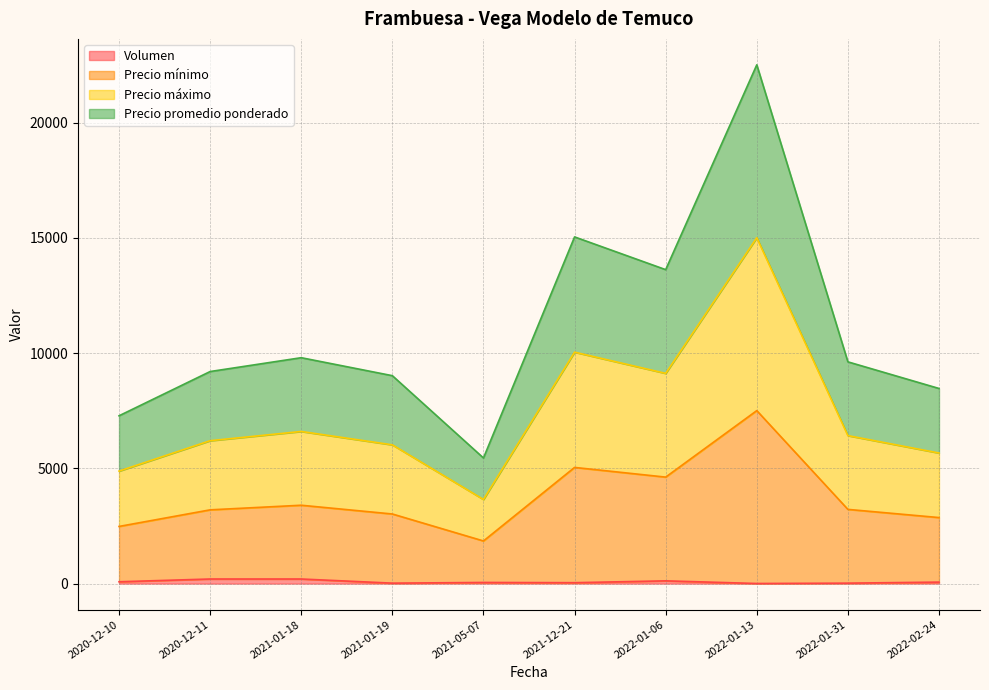

The Precio mínimo series shows 3854 at 2021-01-18. True or false?

False